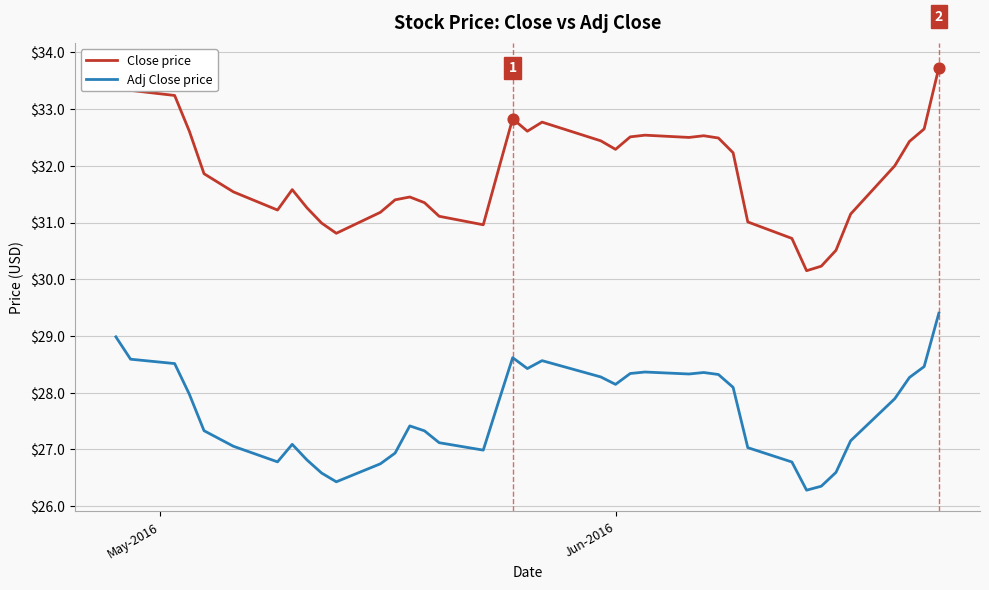

What is the highest value of the Adj Close price series?

29.4